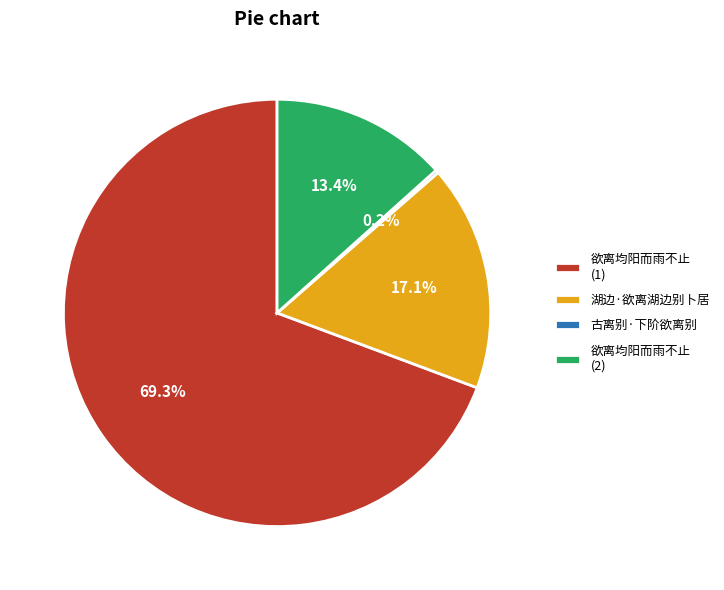

Combined, what portion of the pie is 欲离均阳而雨不止 (2) and 湖边·欲离湖边别卜居?

30.5%